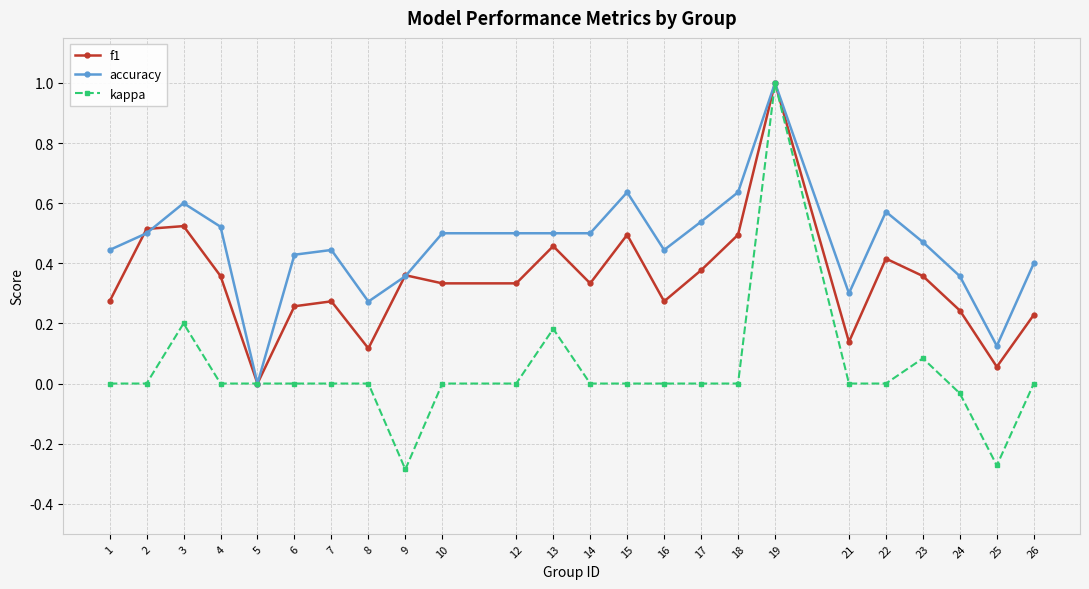

How many lines are shown in the chart?

3